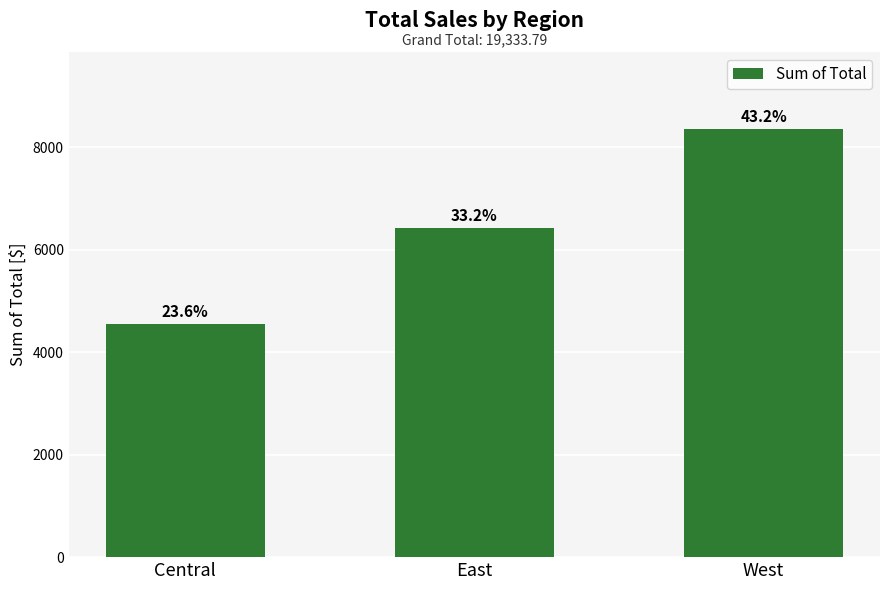

How many bars are there in total?

3